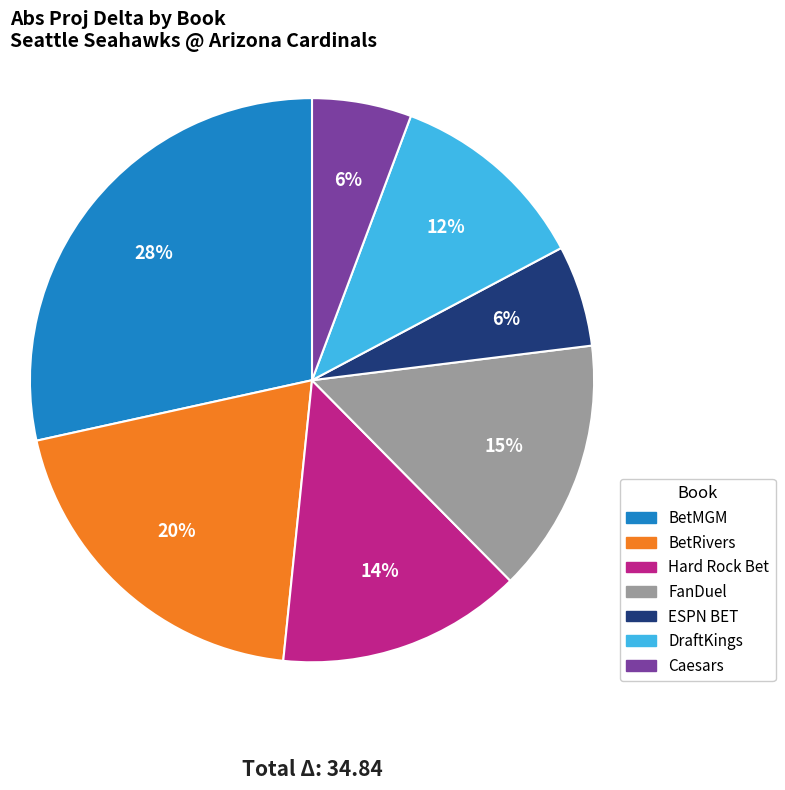

To the nearest percent, what portion does FanDuel represent?

15%